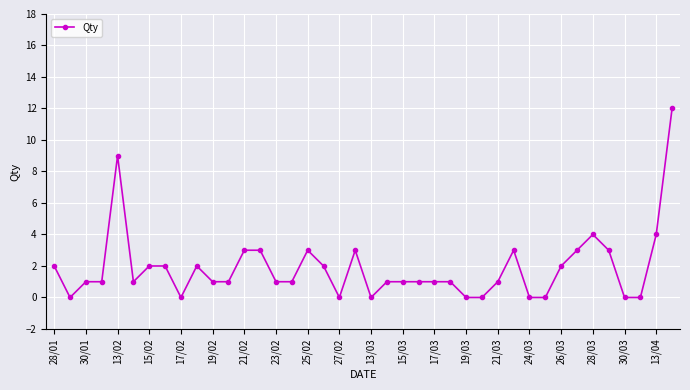

Reading left to right, list all the values displayed in this chart.

2	0	1	1	9	1	2	2	0	2	1	1	3	3	1	1	3	2	0	3	0	1	1	1	1	1	0	0	1	3	0	0	2	3	4	3	0	0	4	12